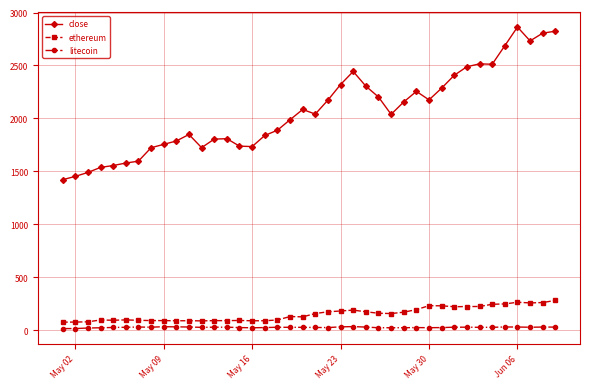

Which series has the largest total across all categories?

close